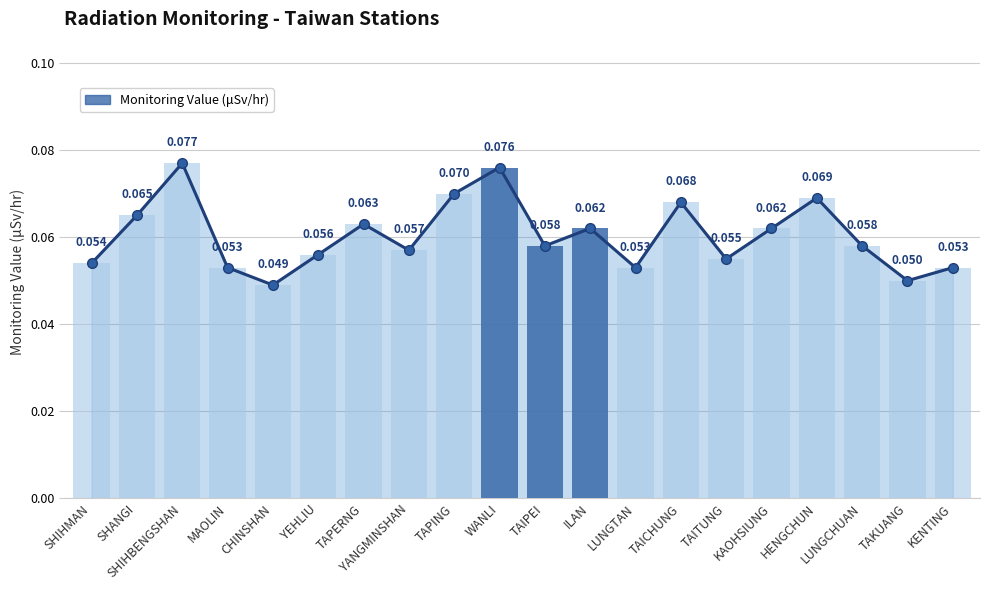

Does the chart contain stacked bars?

No